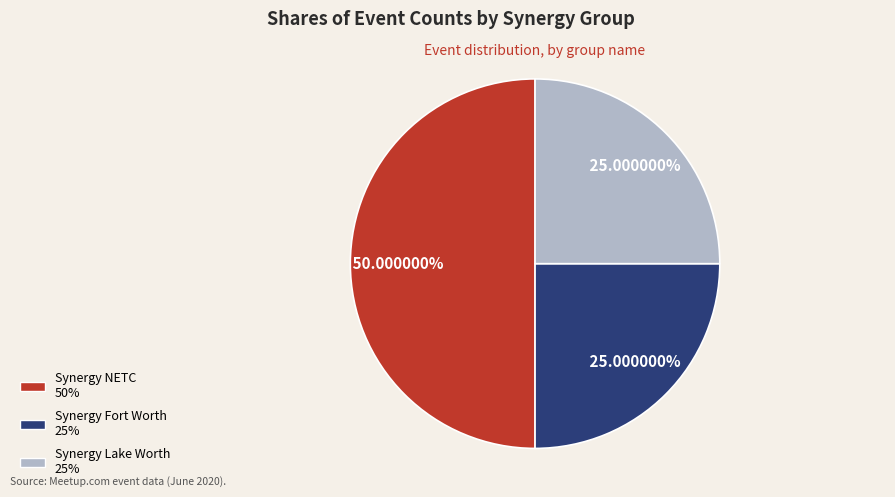

What portion of the pie excludes Synergy NETC?

50.0%